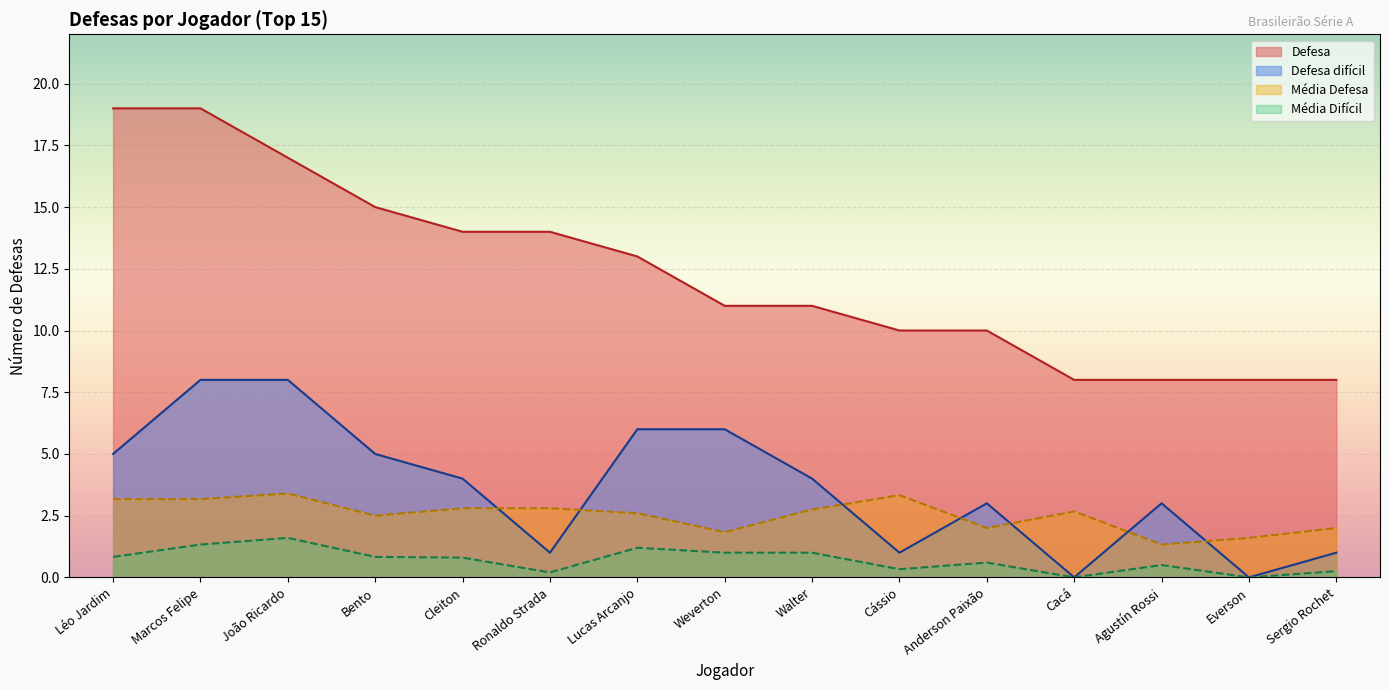

How many lines are shown in the chart?

4